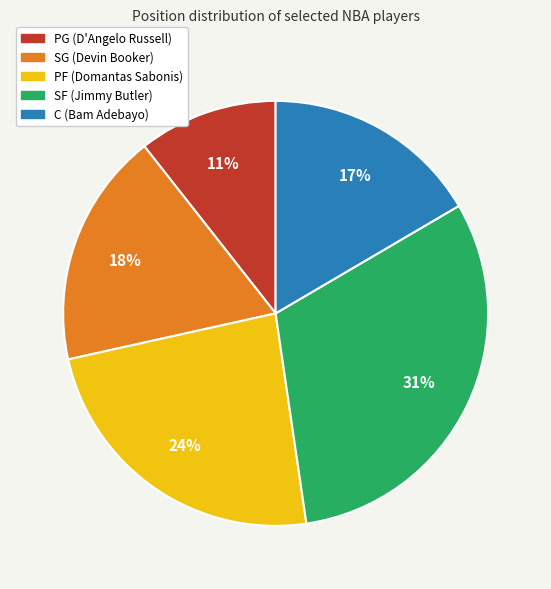

Which slice is the largest?

SF (Jimmy Butler)